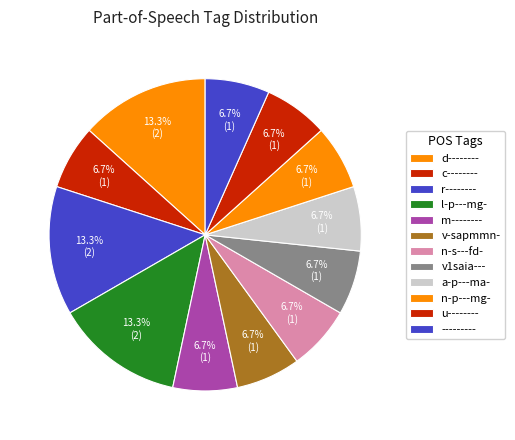

How many slices are in this pie chart?

12